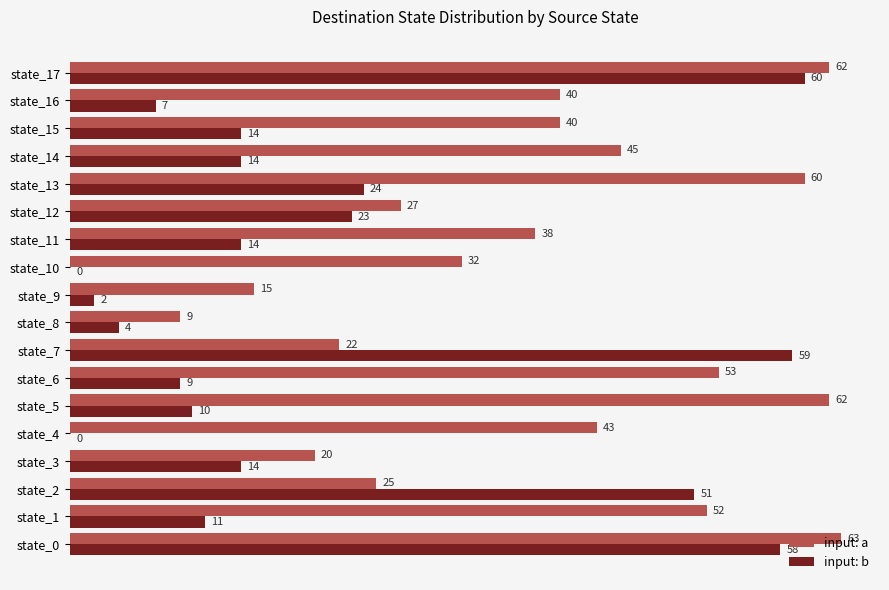

Which category has the highest value in the input: b series?

state_17